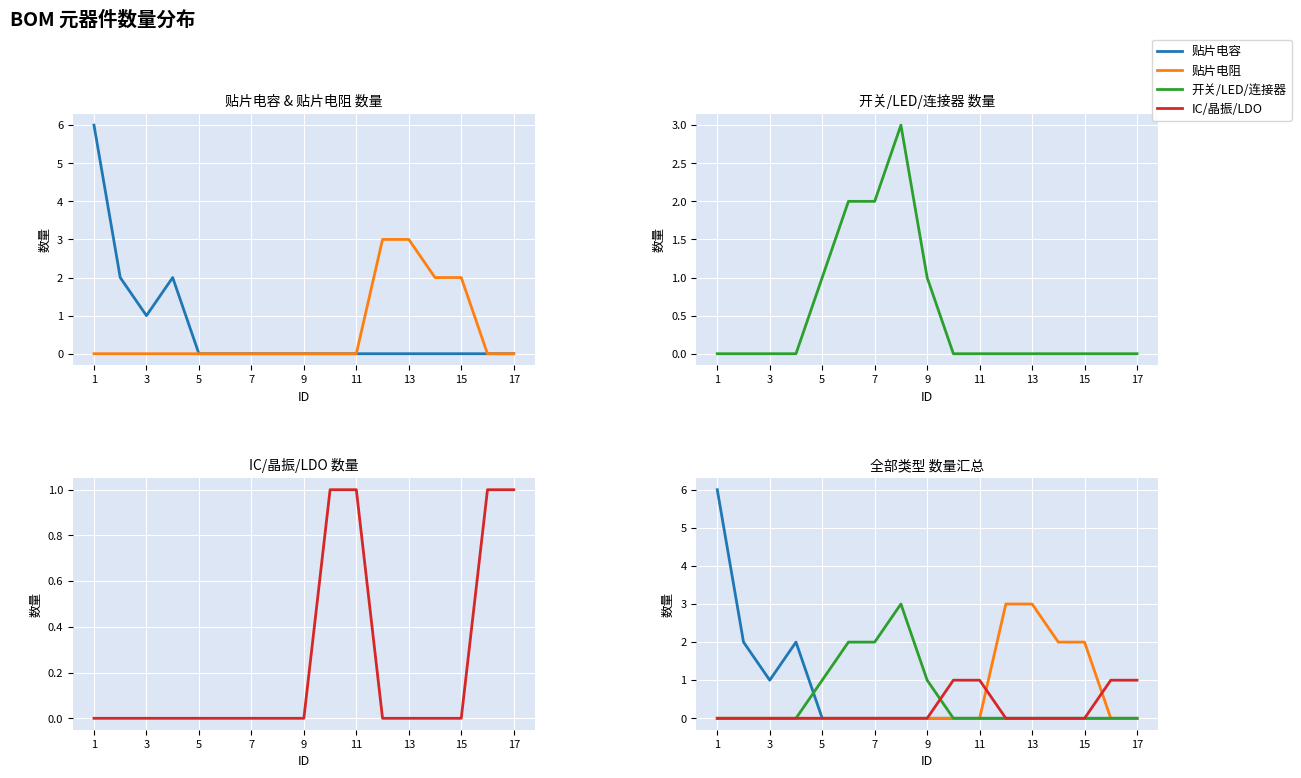

Which series has the widest spread of values?

贴片电容